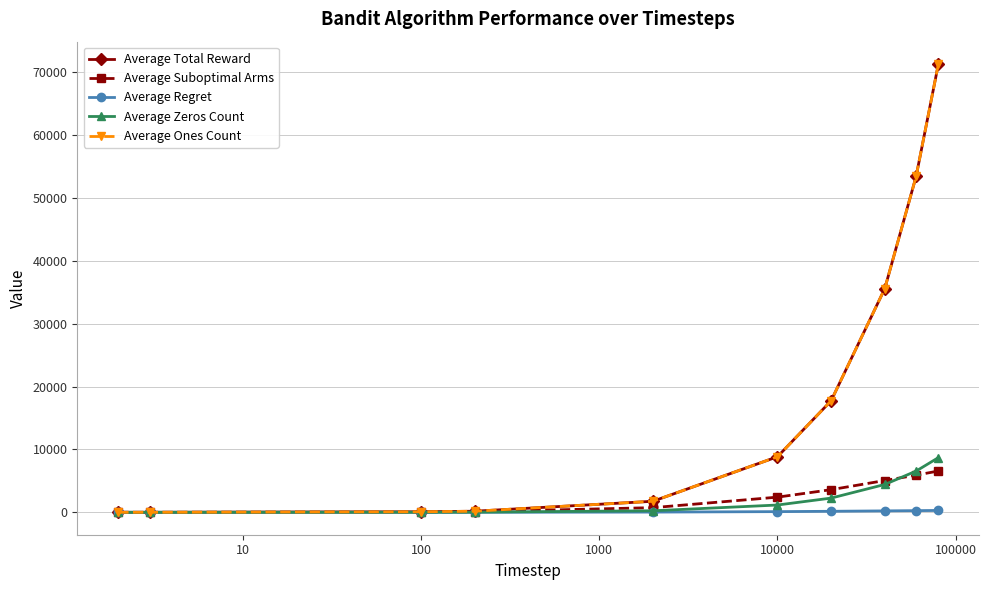

Does the chart have visible grid lines?

Yes